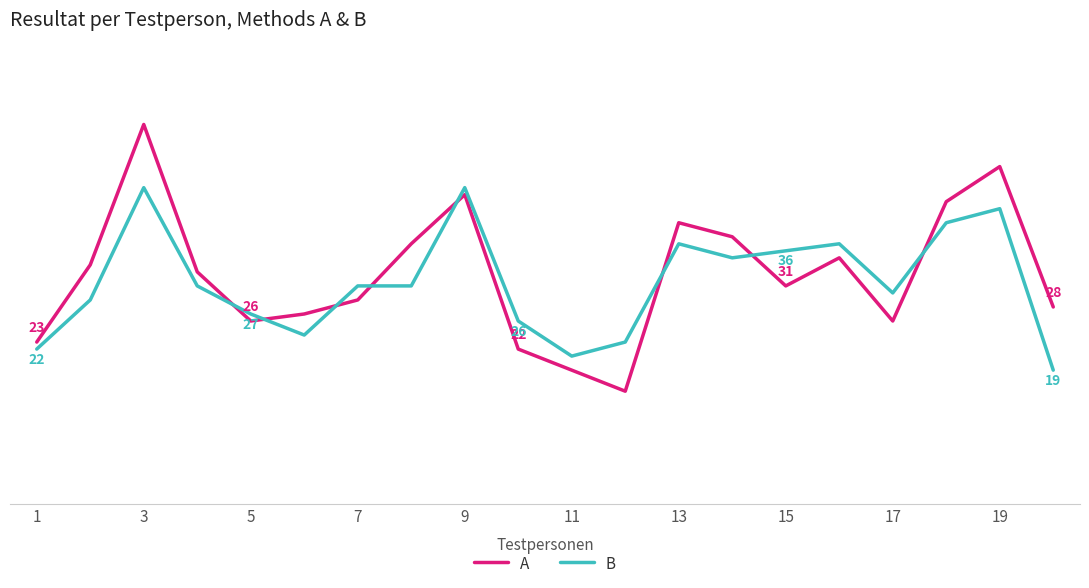

At how many categories does at least one series exceed 40?

4